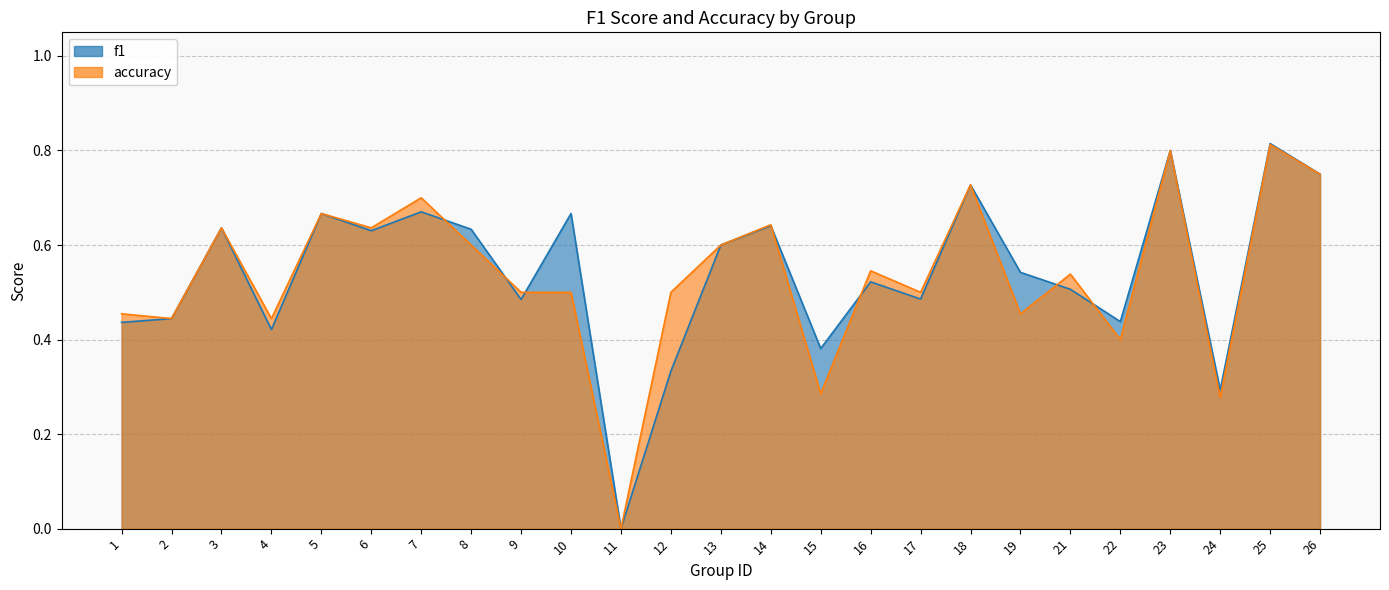

What is the maximum value for f1?

0.8